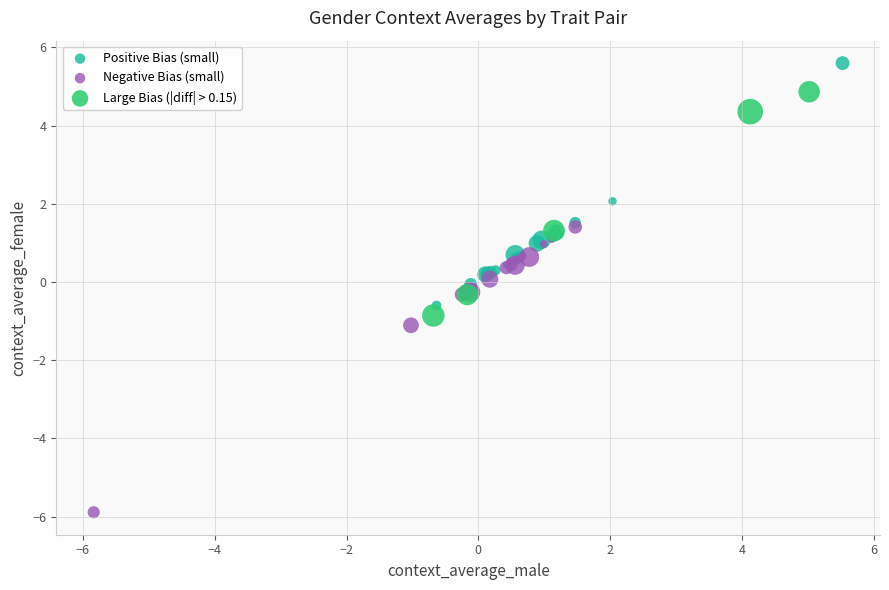

Which series has the widest spread of Y values?

Negative Bias (small)